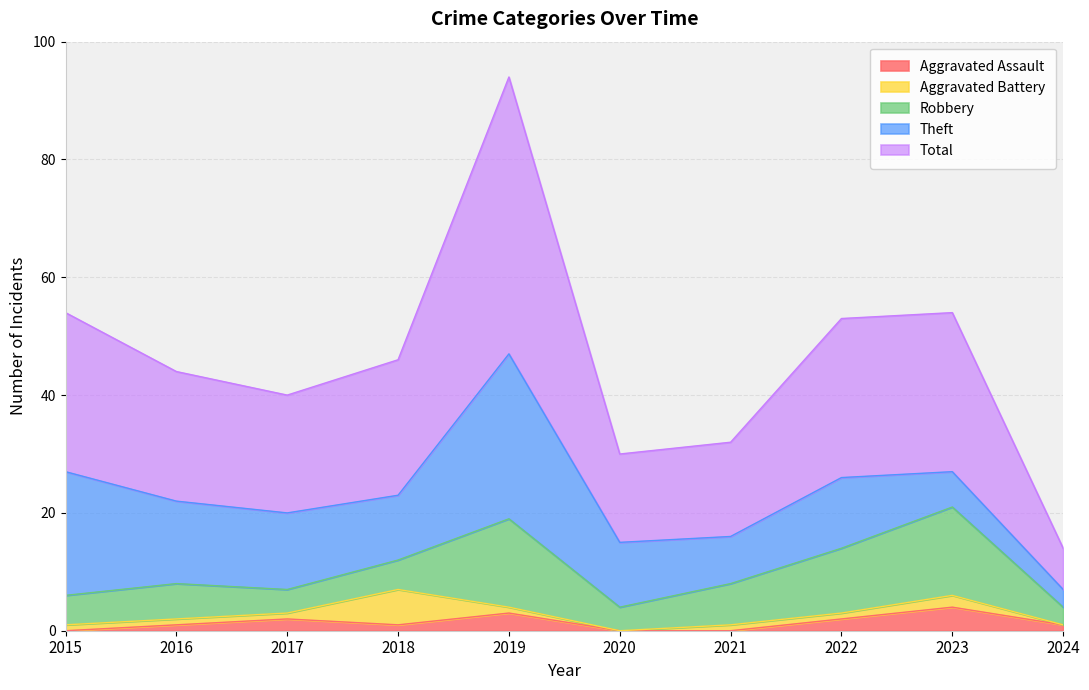

The value of Aggravated Assault at 2018 is 0. True or false?

False